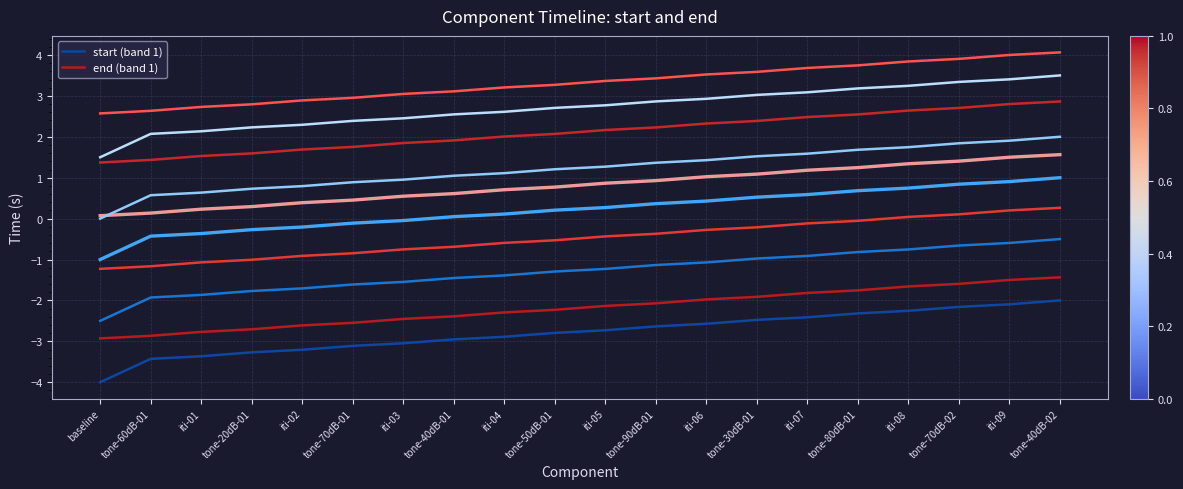

List the labels in order of start (band 1) value, largest first.

tone-40dB-02, iti-09, tone-70dB-02, iti-08, tone-80dB-01, iti-07, tone-30dB-01, iti-06, tone-90dB-01, iti-05, tone-50dB-01, iti-04, tone-40dB-01, iti-03, tone-70dB-01, iti-02, tone-20dB-01, iti-01, tone-60dB-01, baseline